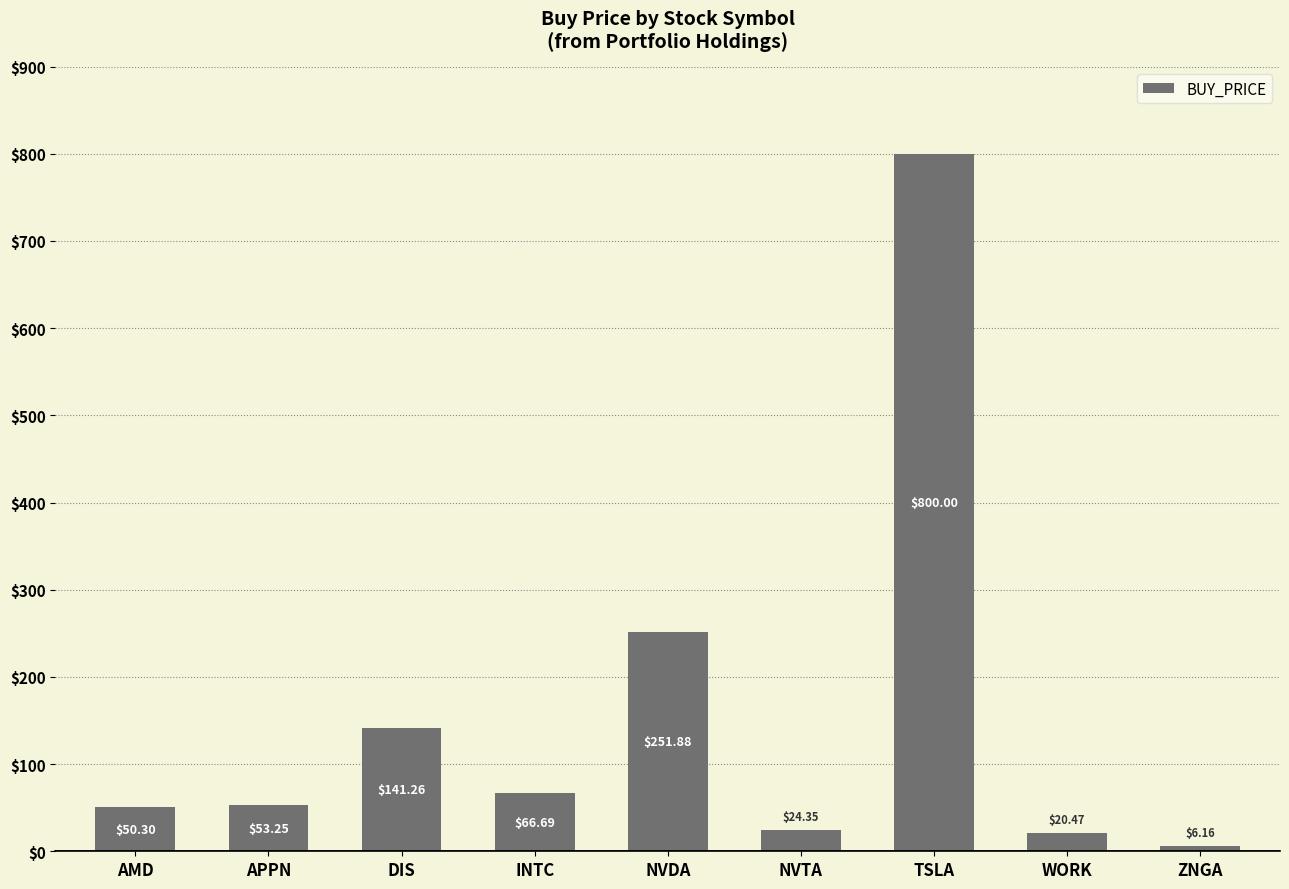

Which category has the lowest value across all series?

ZNGA